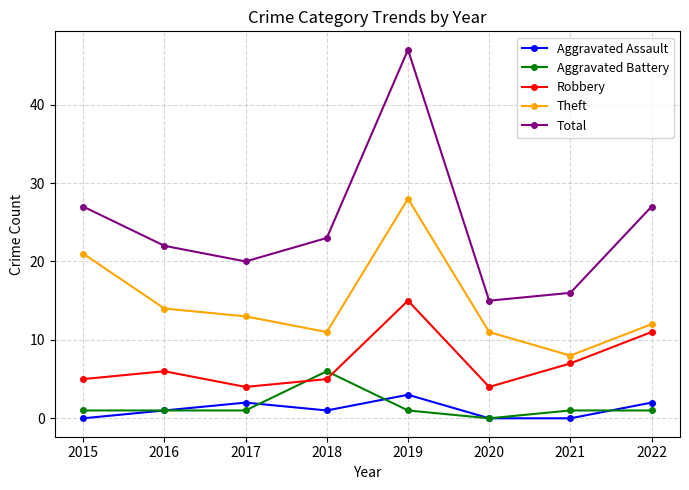

Reading left to right, what are all the values shown in this chart?

Aggravated Assault: 2015=0	2016=1	2017=2	2018=1	2019=3	2020=0	2021=0	2022=2
Aggravated Battery: 2015=1	2016=1	2017=1	2018=6	2019=1	2020=0	2021=1	2022=1
Robbery: 2015=5	2016=6	2017=4	2018=5	2019=15	2020=4	2021=7	2022=11
Theft: 2015=21	2016=14	2017=13	2018=11	2019=28	2020=11	2021=8	2022=12
Total: 2015=27	2016=22	2017=20	2018=23	2019=47	2020=15	2021=16	2022=27